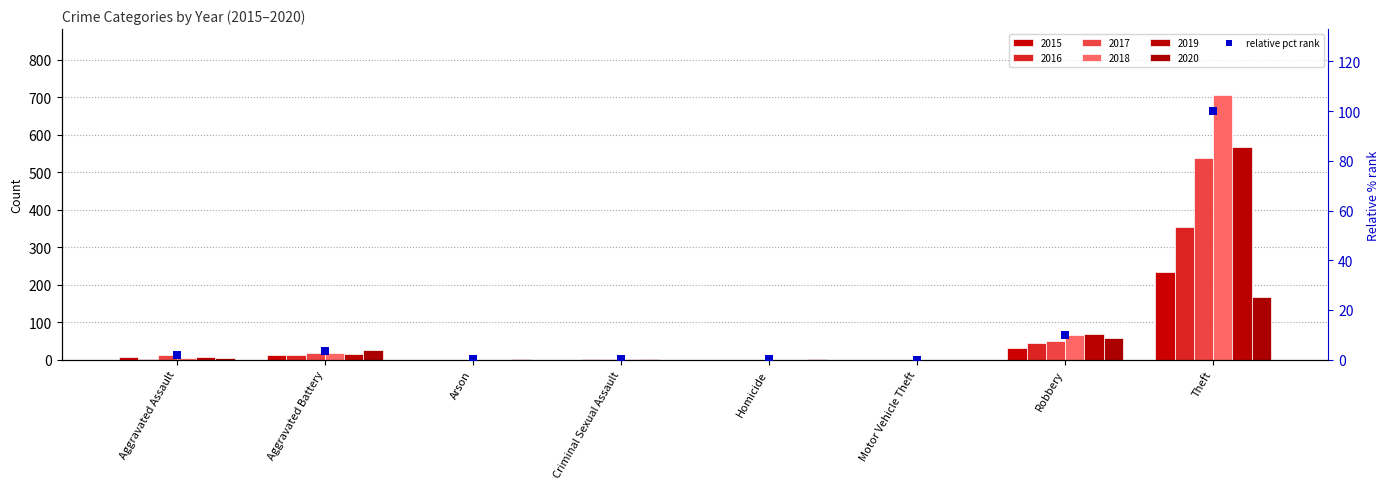

What is the change in value from Aggravated Battery to Theft?

+96.3